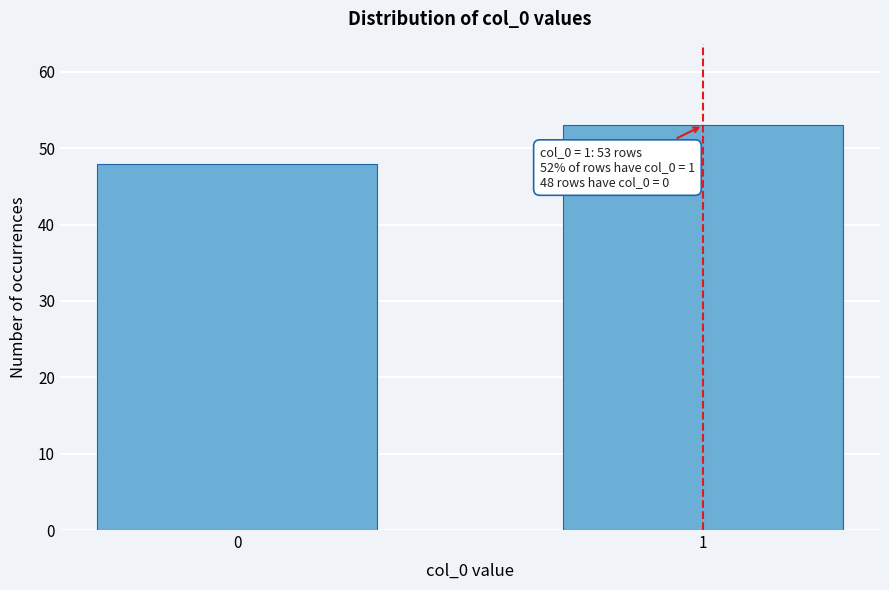

Reading left to right, transcribe all the data shown in this chart.

48	53